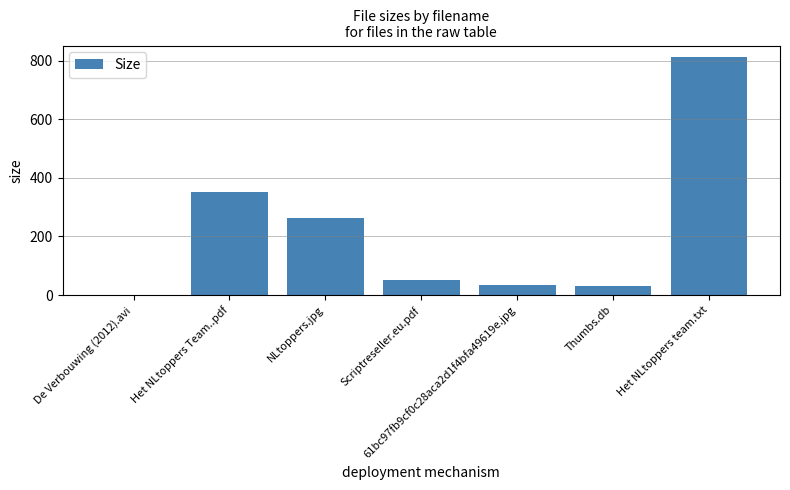

True or false: the data shows 263.0 at NLtoppers.jpg.

True